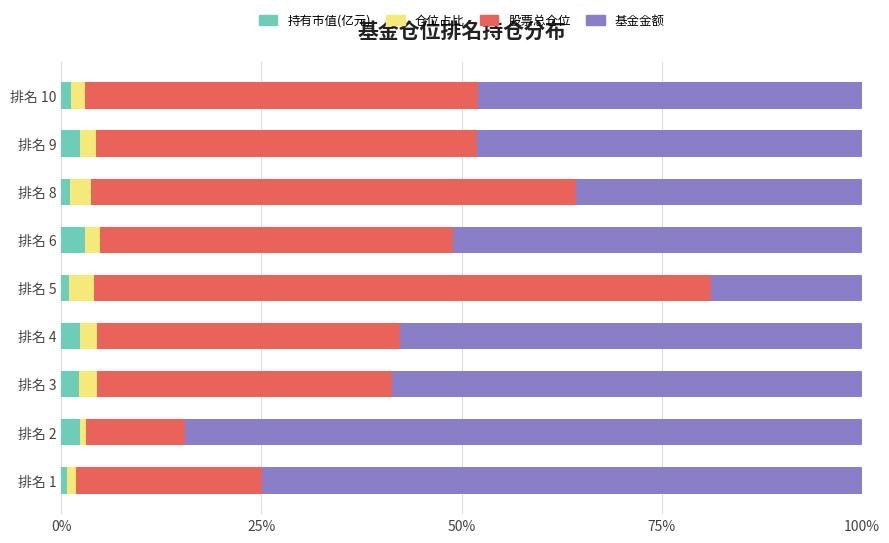

True or false: 持有市值(亿元) has a value of 1.2 at 排名 10.

True